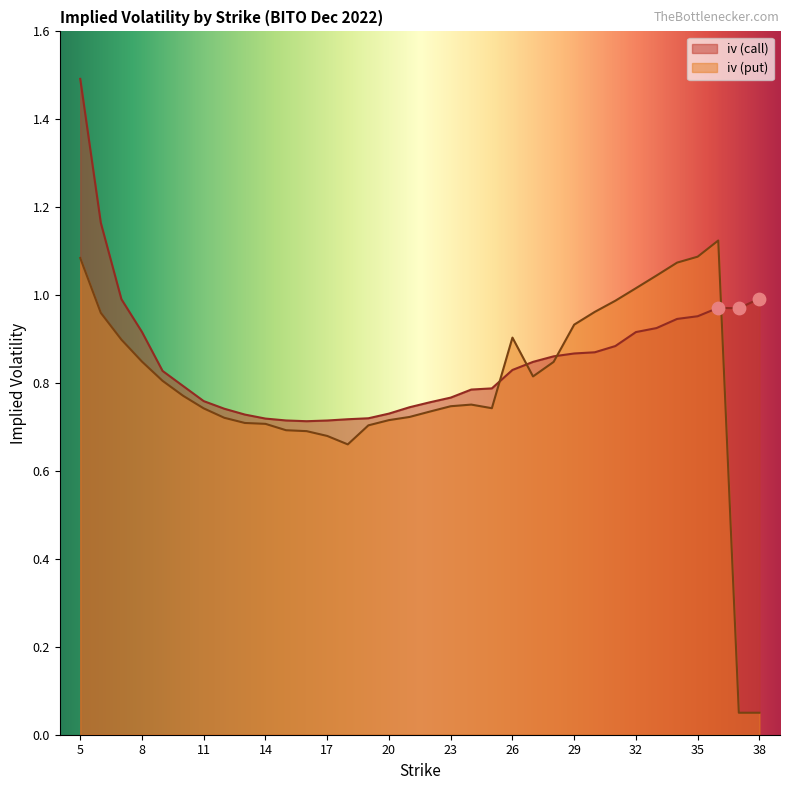

At which category is the sum across all series the highest?

5